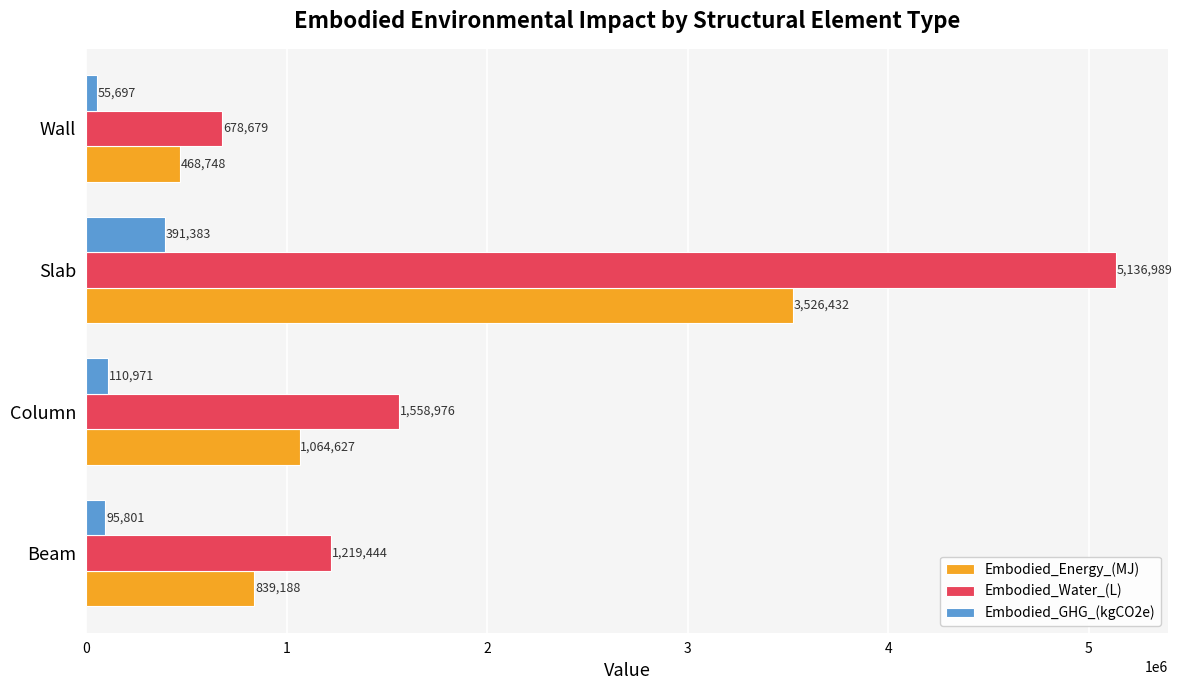

What is the approximate value of Embodied_Water_(L) at Slab?

5136989.2